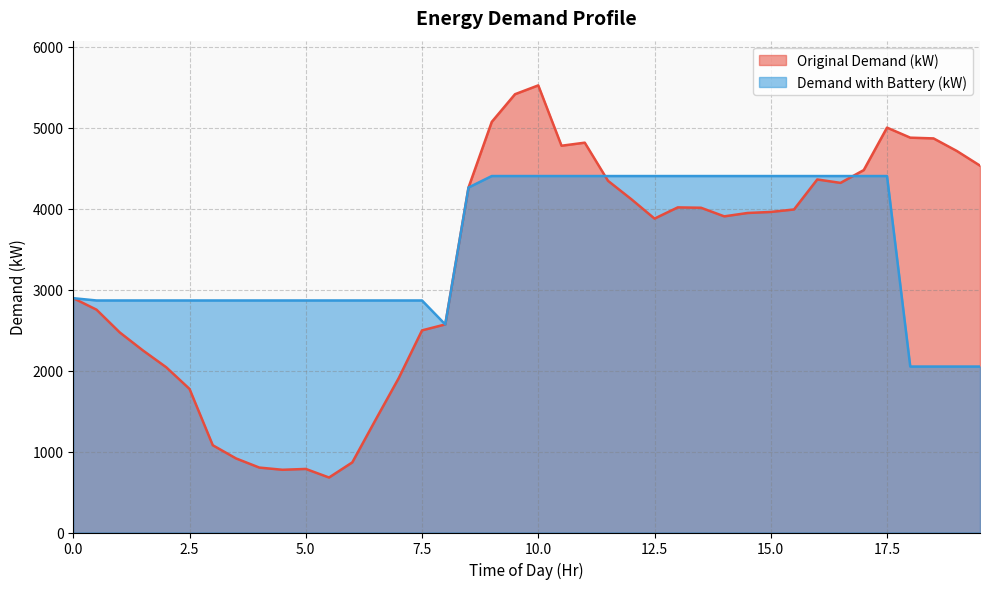

List the series in order of their peak value, lowest first.

Demand with Battery (kW), Original Demand (kW)